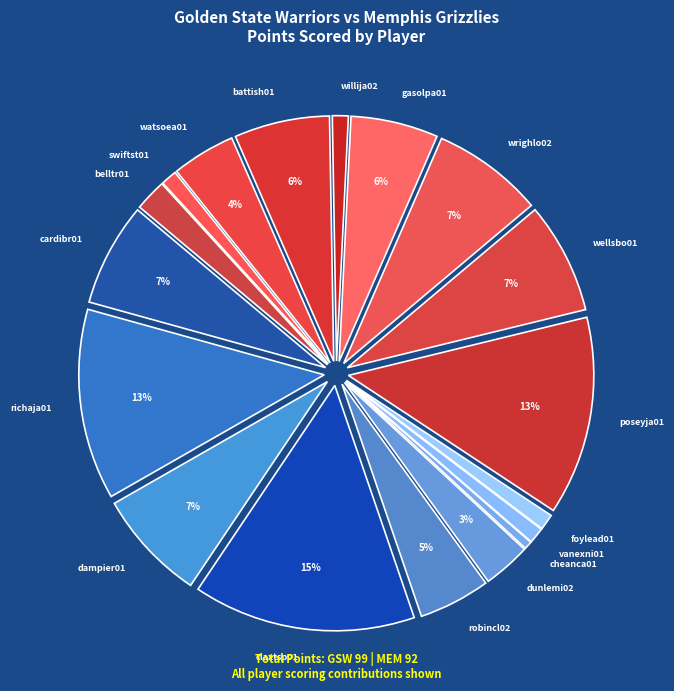

How many segments does this pie chart have?

18